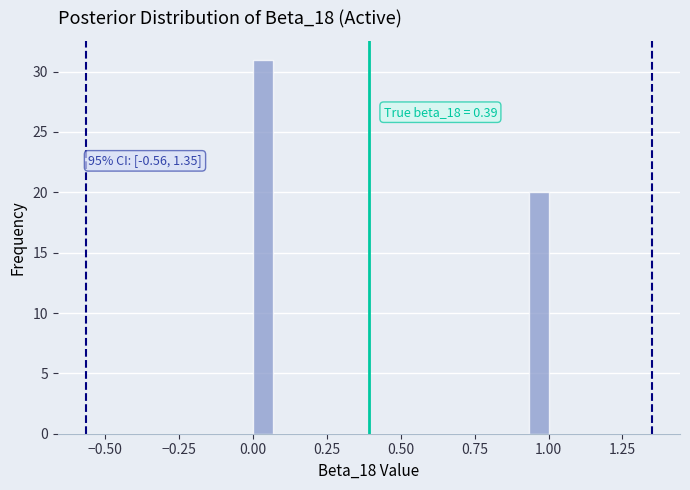

Read against the x-axis, roughly where is the centre of the tallest bar?

0.05